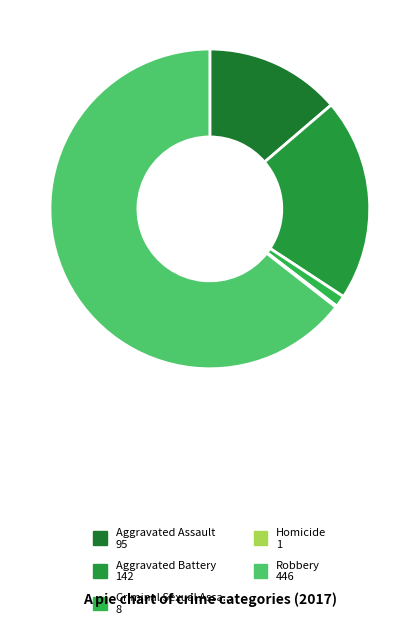

Which slice is the largest?

Robbery